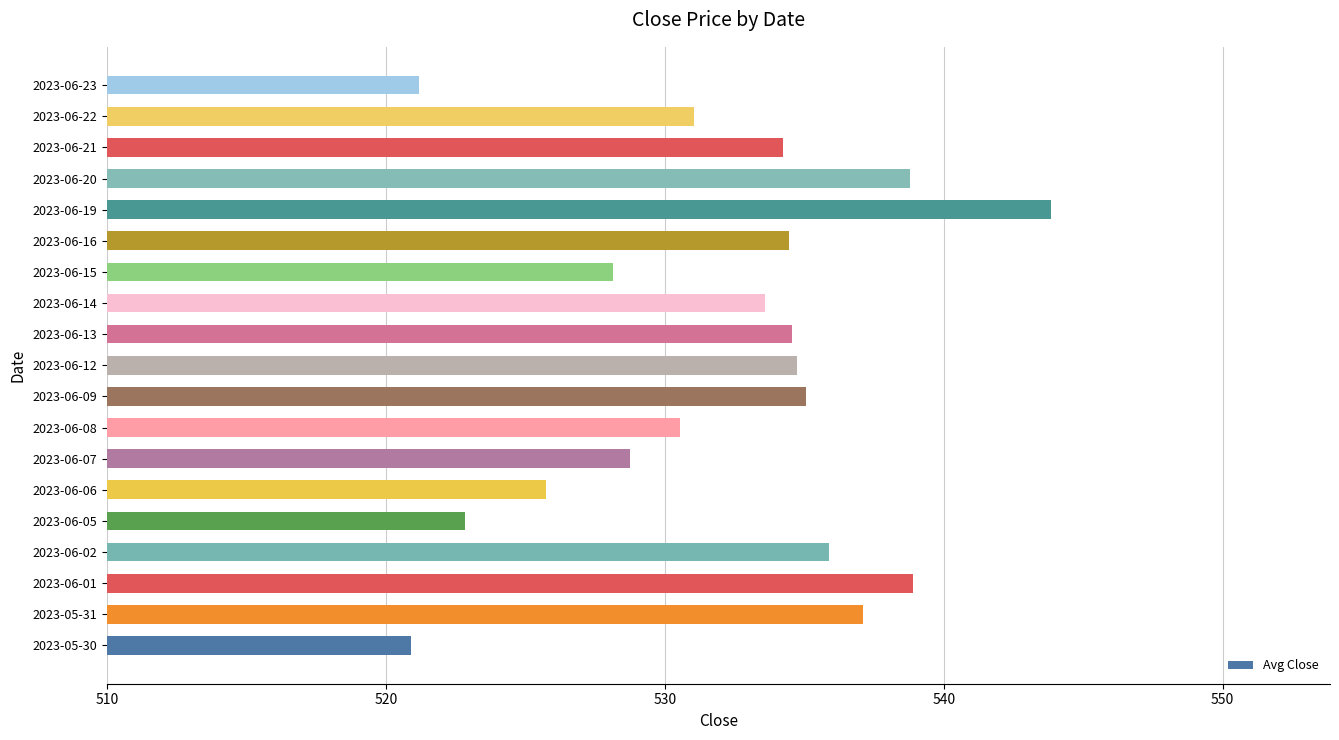

Is it true that the value at 2023-06-14 is 360.8?

False